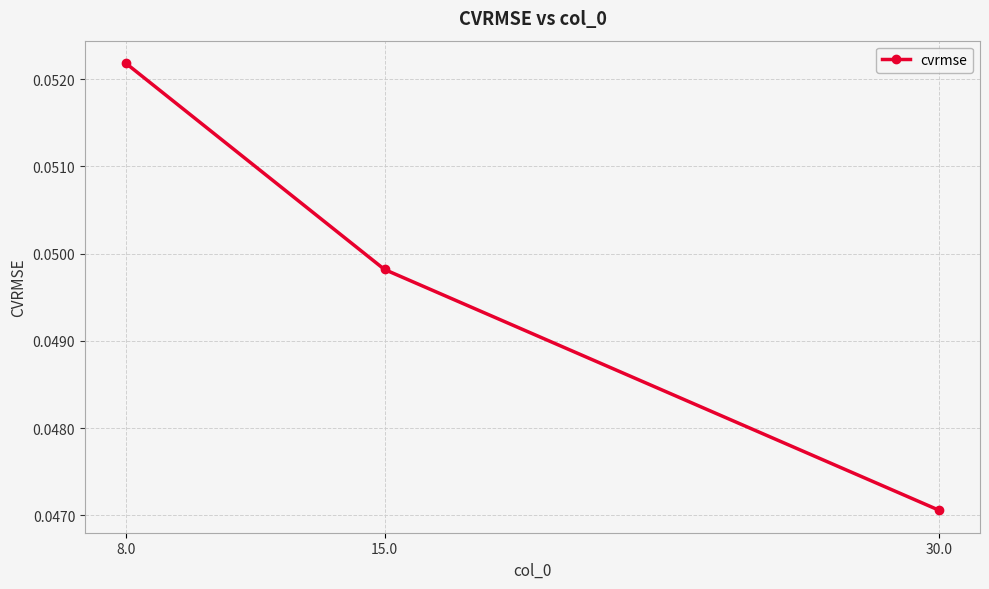

What position from the left is 8.0?

1